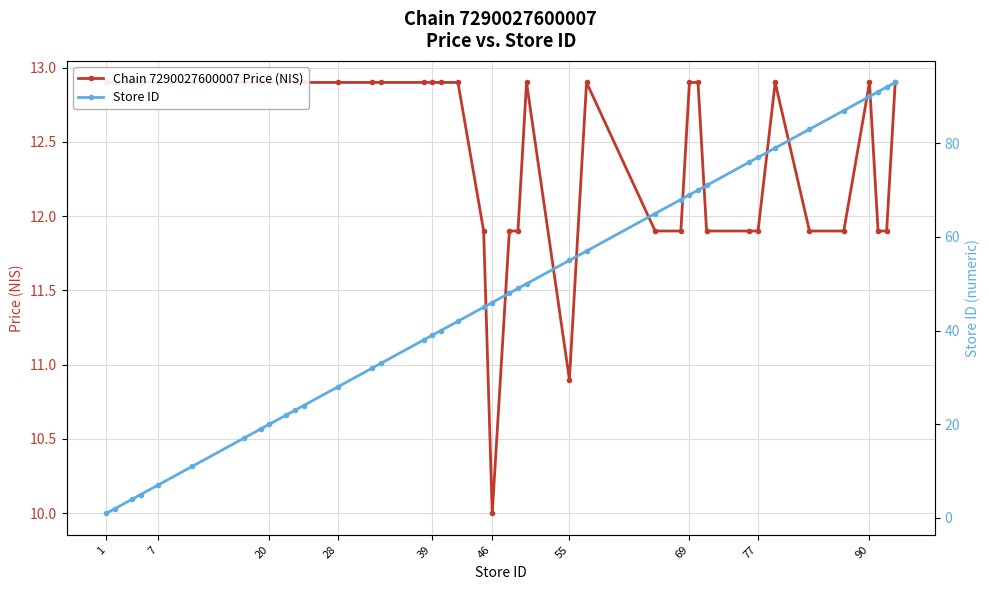

At which label does Chain 7290027600007 Price (NIS) first exceed 12?

1